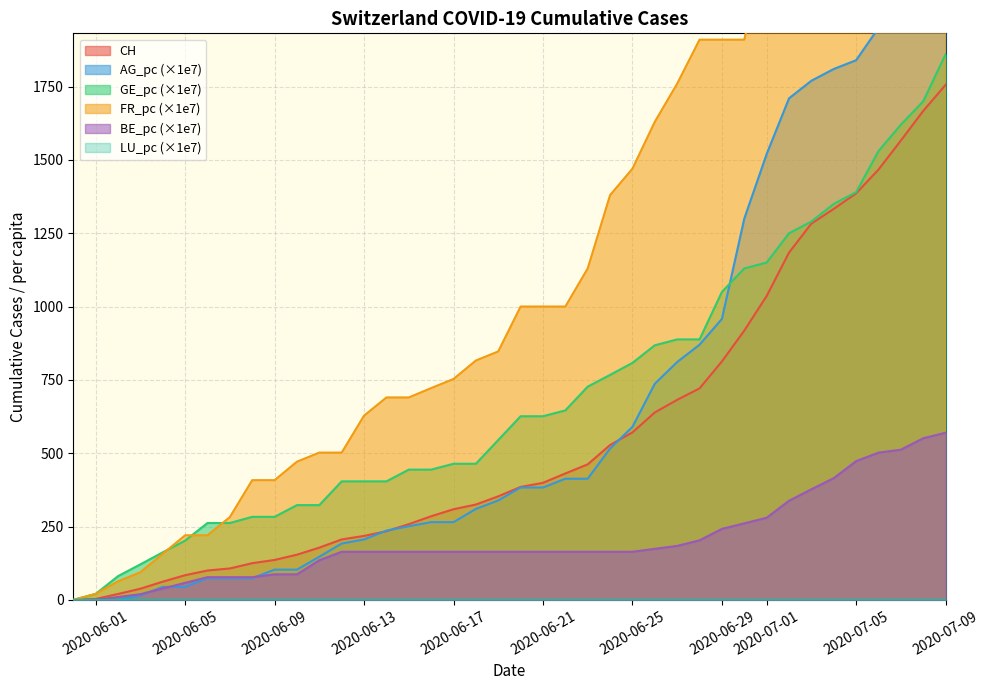

What is the highest value of the GE_pc (×1e7) series?

1860.0